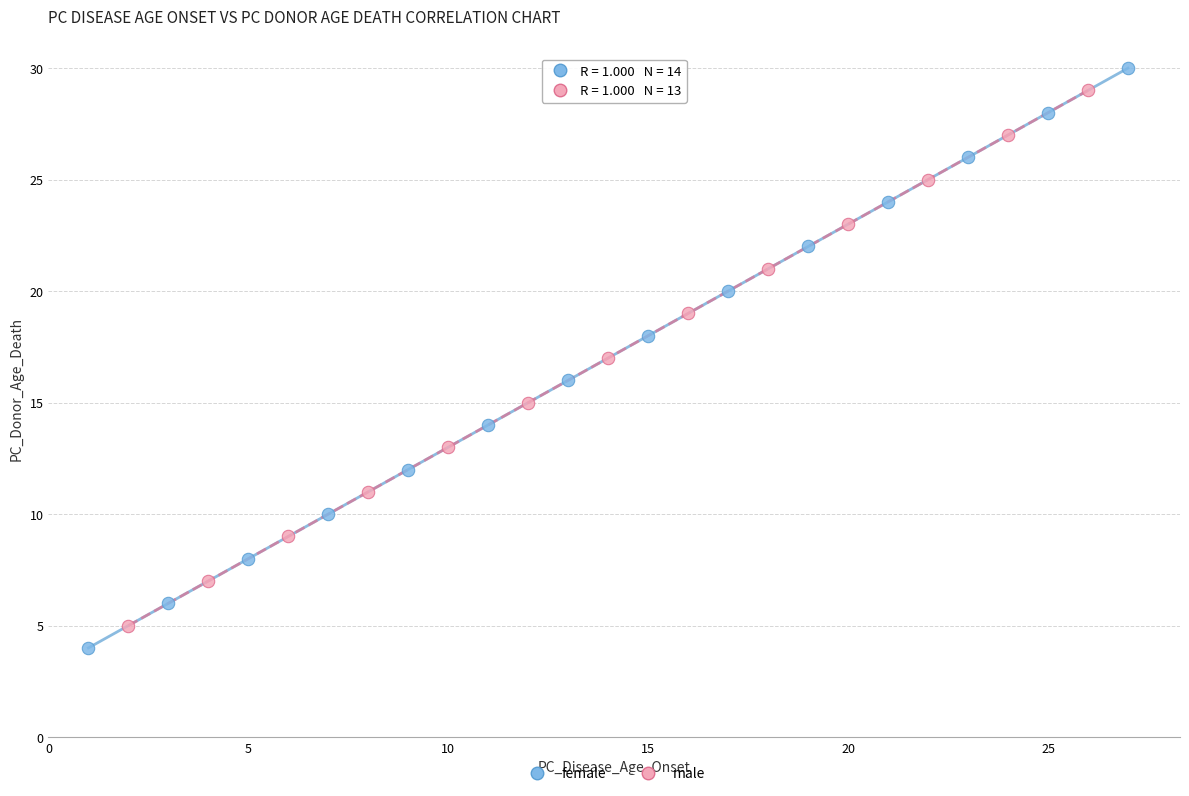

Which series has the largest Y range (max minus min)?

female